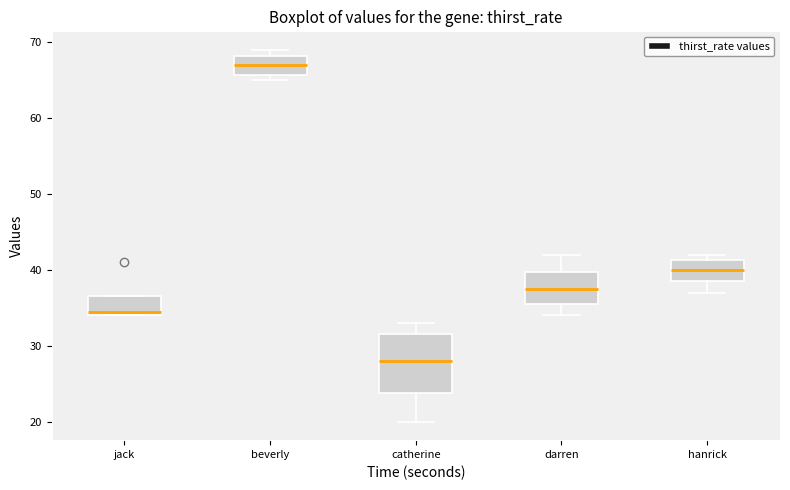

Which box is the tallest, from its lower edge to its upper edge?

catherine